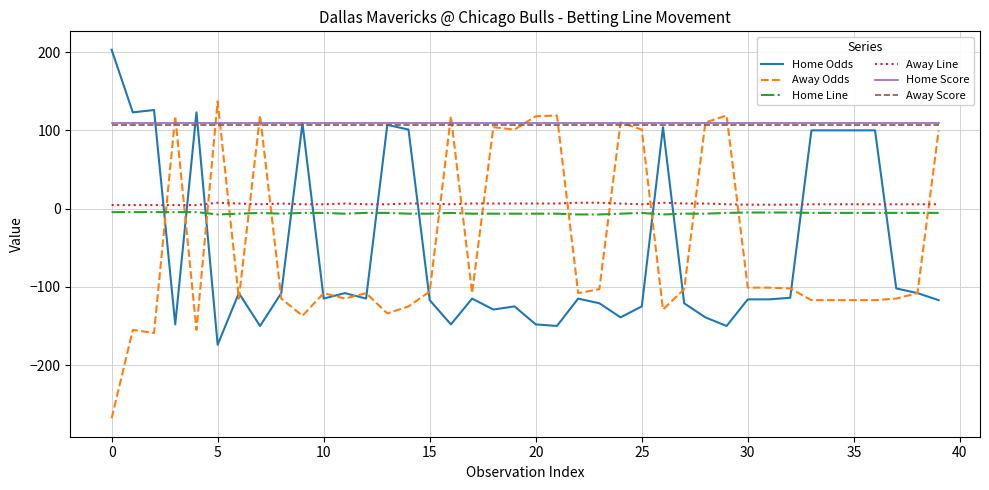

True or false: Home Line and Away Score cross at least once.

False